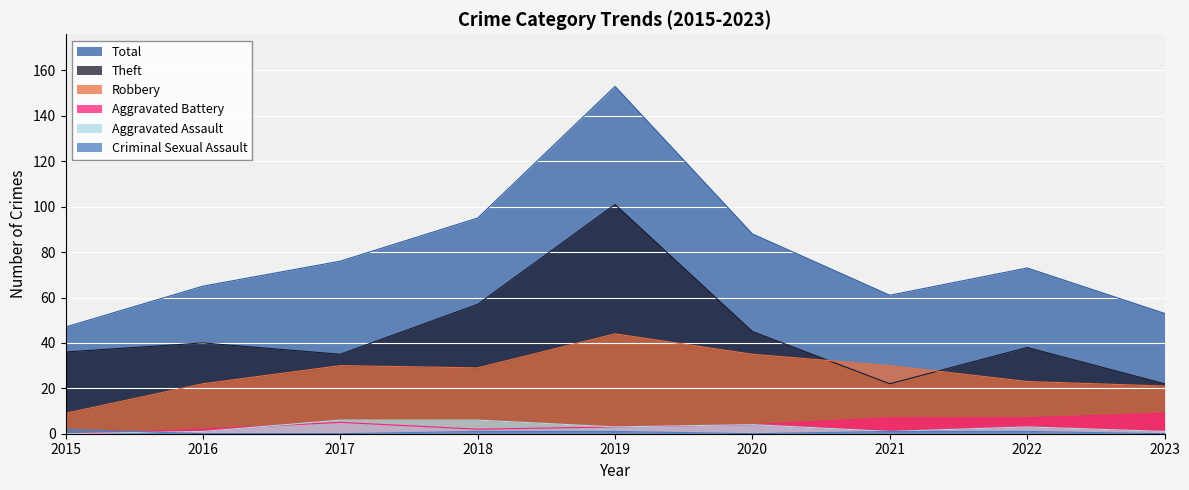

How many values in the Total series exceed 73?

4